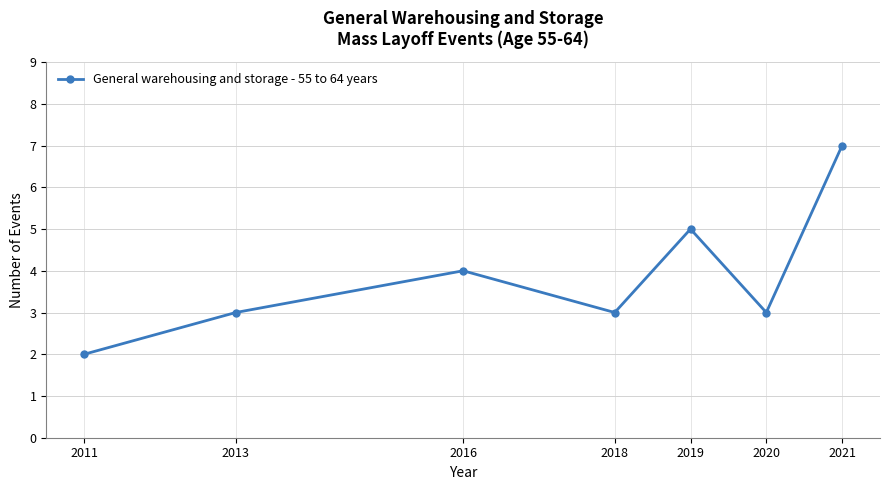

Reading left to right, what are all the values shown in this chart?

2011=2	2013=3	2016=4	2018=3	2019=5	2020=3	2021=7